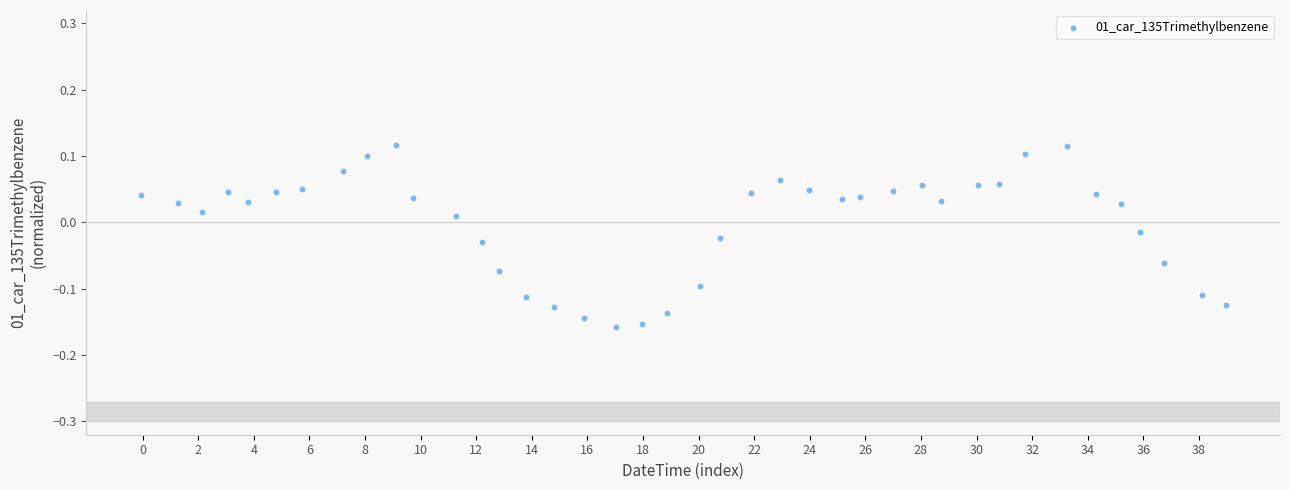

What is the range of X values (max minus min)?

39.0